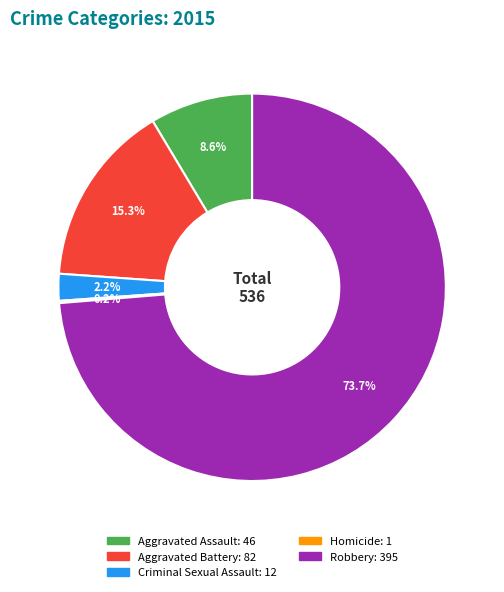

Which category has the biggest portion of the pie?

Robbery